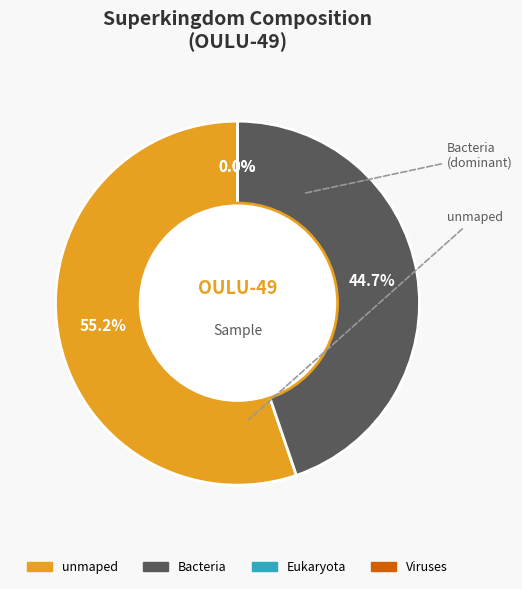

To the nearest percent, what is the average slice percentage?

25%